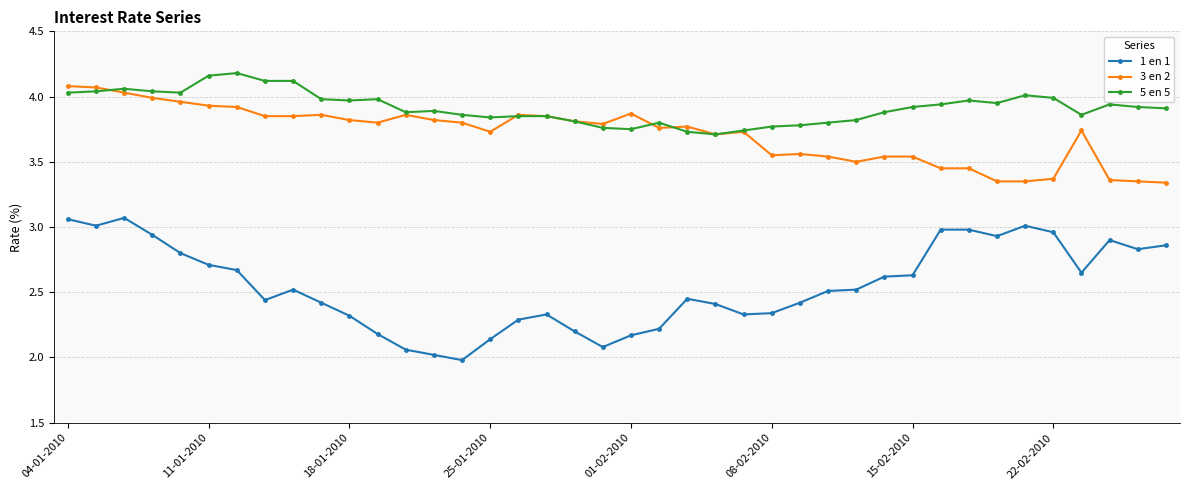

What is the lowest value of the 1 en 1 series?

2.0